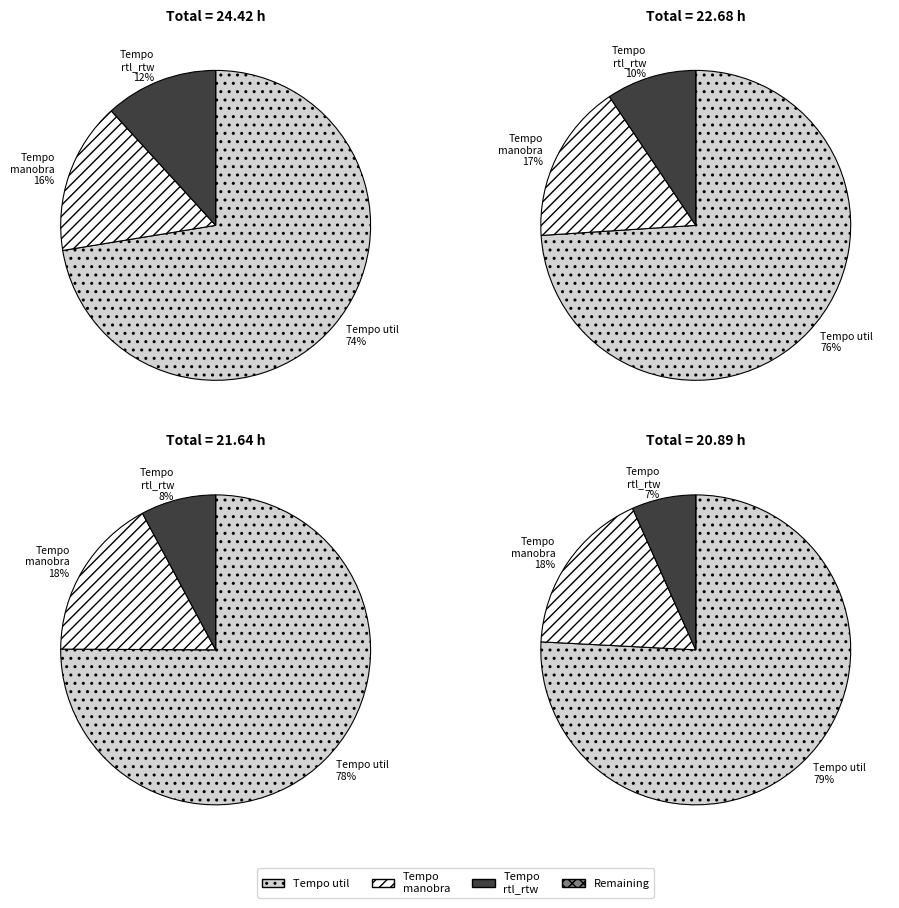

At 12, list the series in order from largest to smallest.

Tempo util [h], Tempo de manobra [h], Tempo rtl_rtw [h]